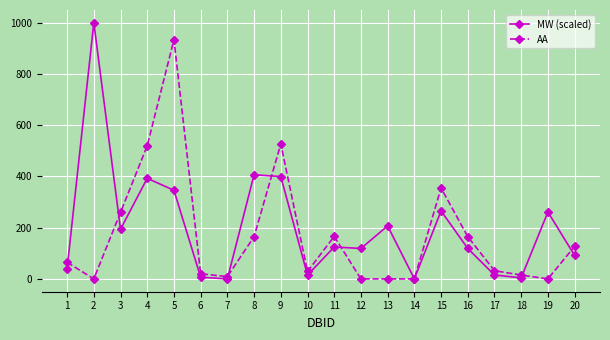

What is the average value of the MW (scaled) series?

200.4